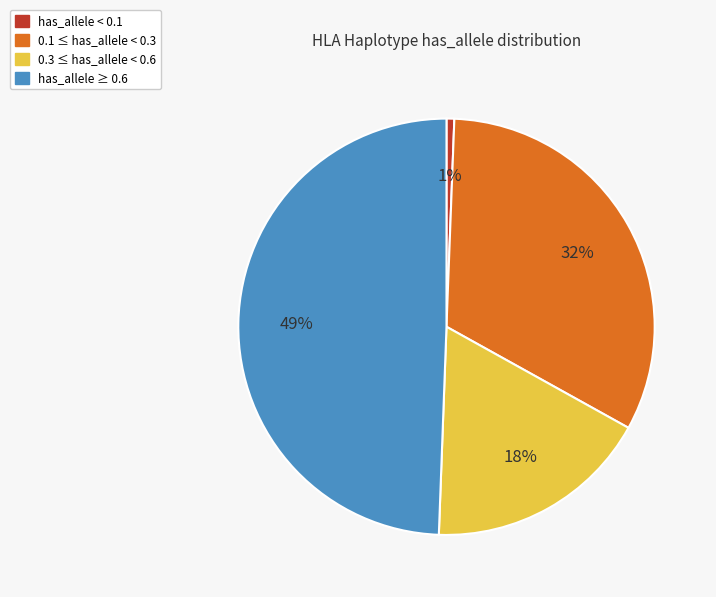

To the nearest percent, what is the average slice percentage?

25%